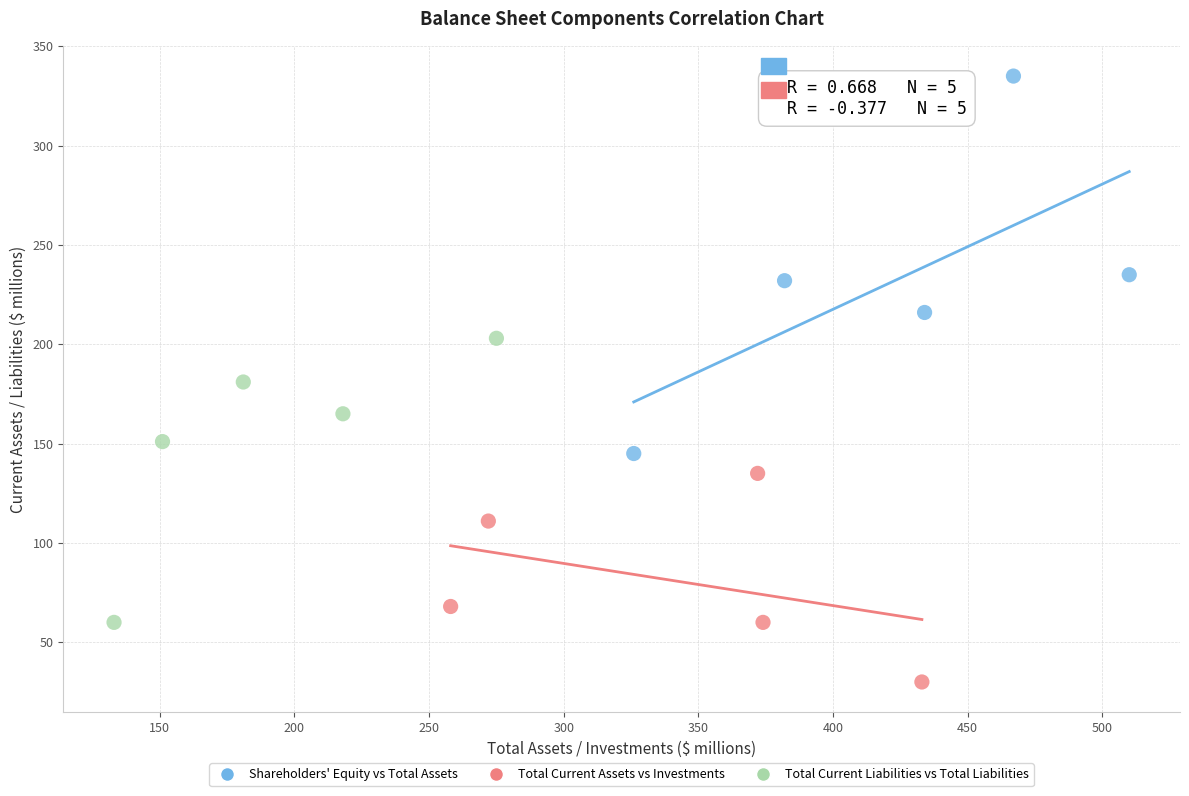

Which series reaches the minimum Y coordinate?

Total Current Assets vs Investments